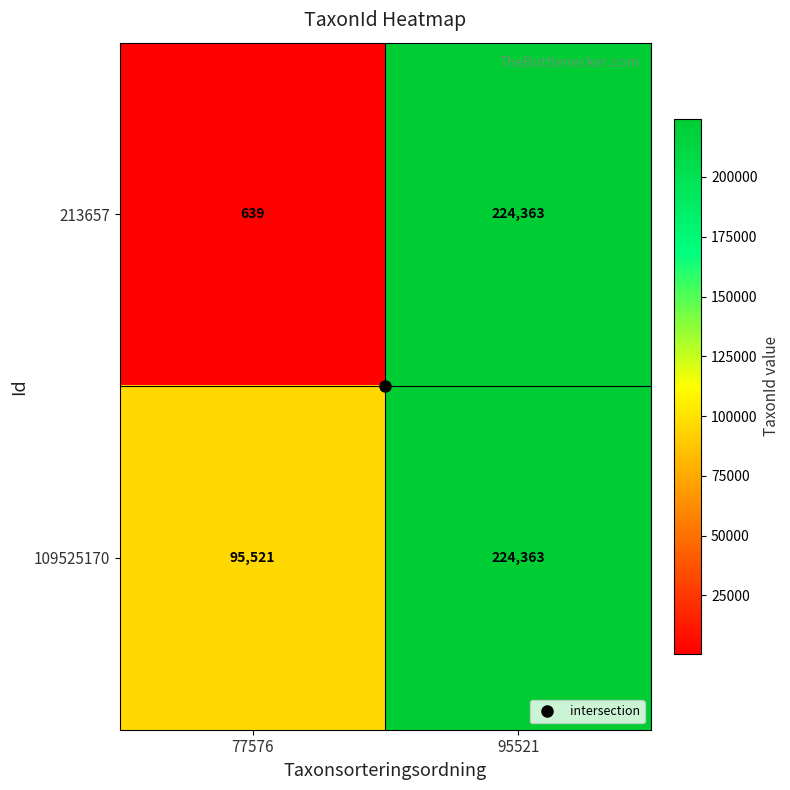

Which series has the largest total across all categories?

109525170